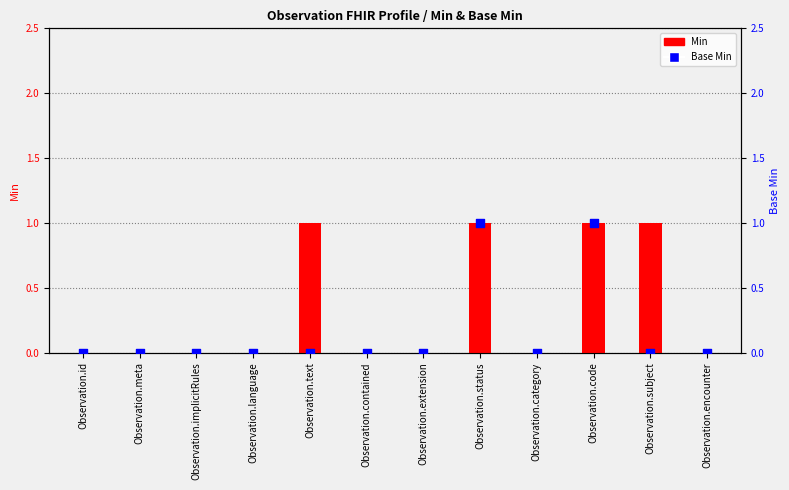

At which category is the sum across all series the highest?

Observation.status